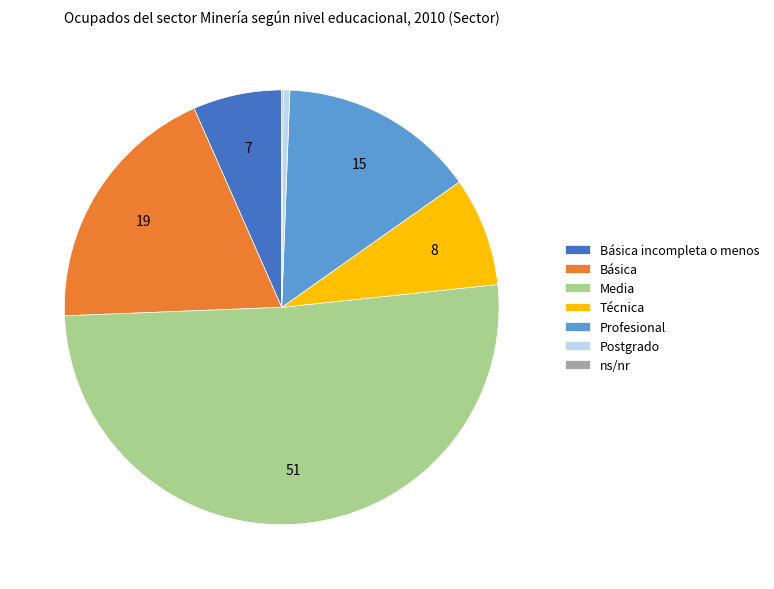

Do Media and Profesional together represent more than half of the pie?

Yes